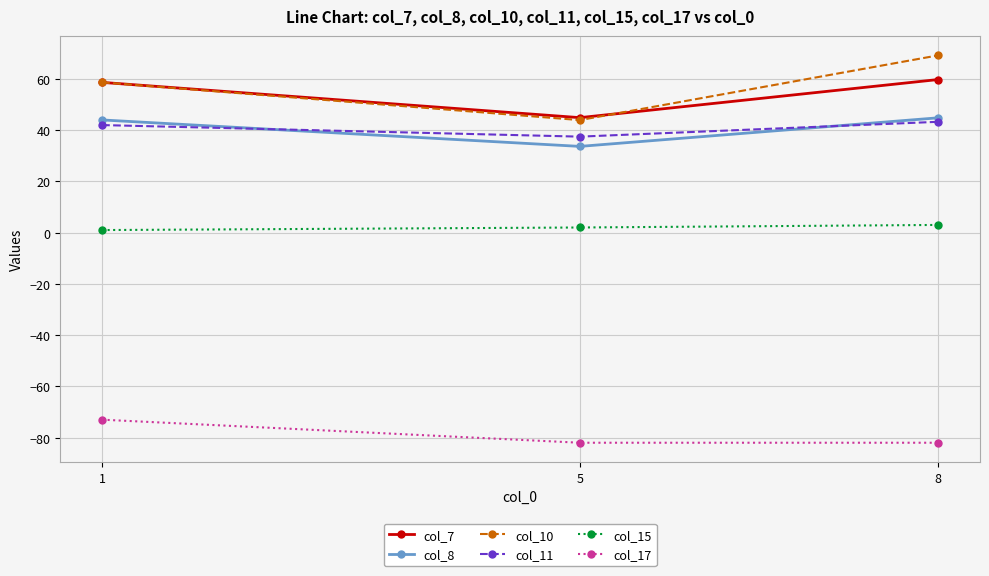

How many lines are shown in the chart?

6